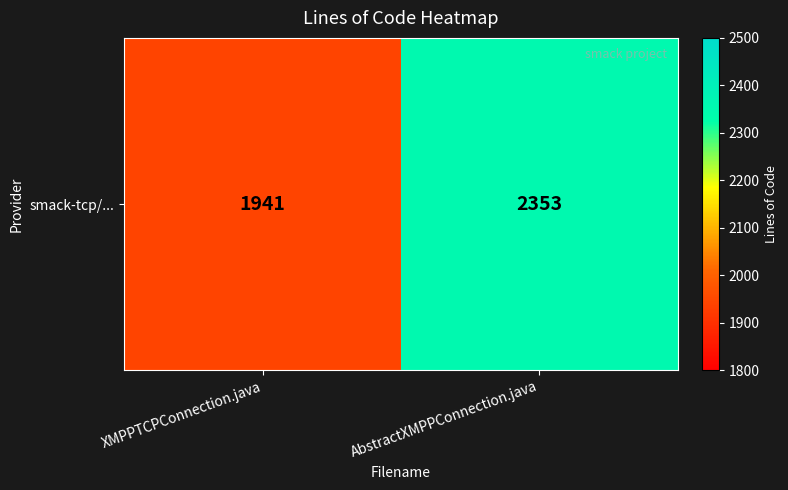

Where is the data nearest to the value 2147?

XMPPTCPConnection.java